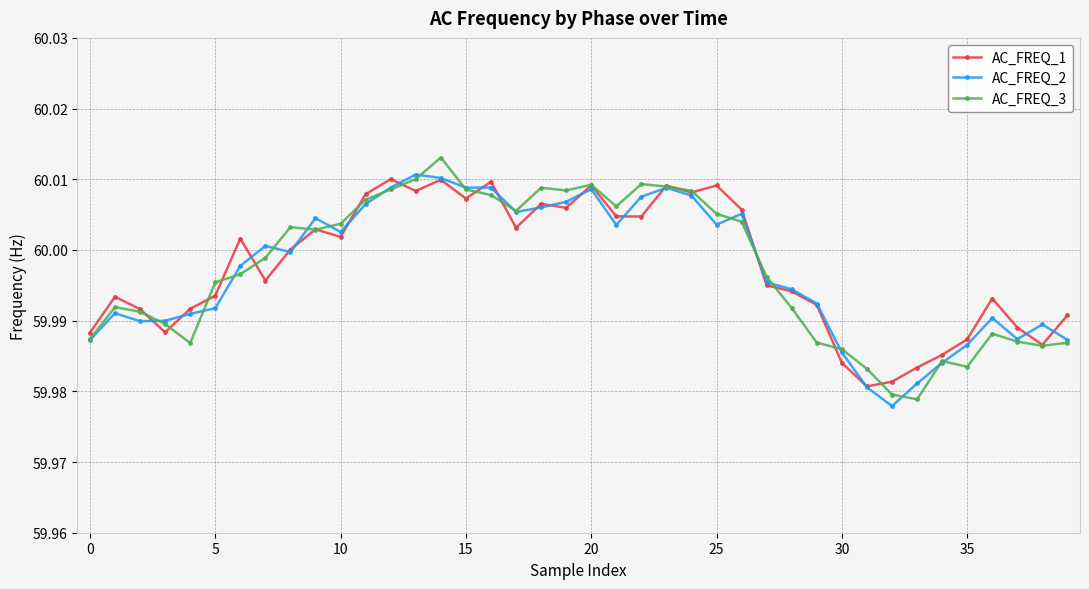

Is this an area chart (filled region under the line)?

No